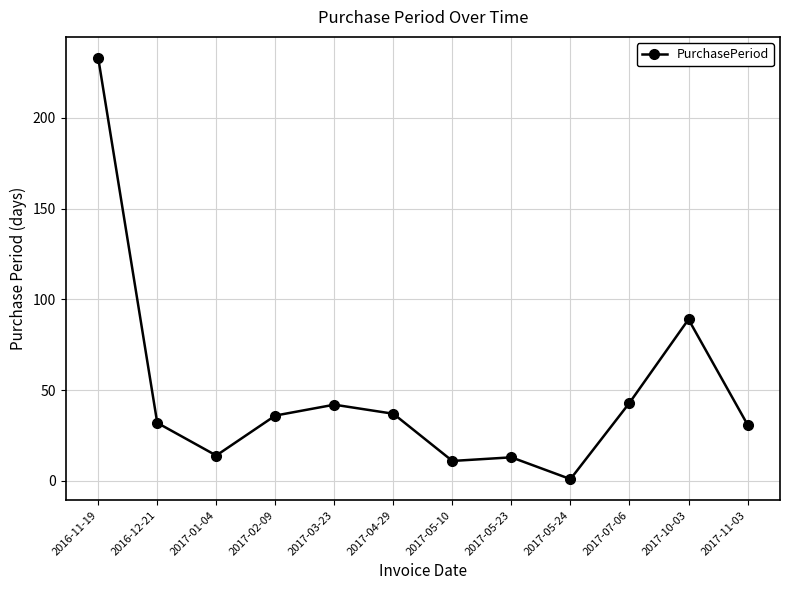

What position from the right is 2017-02-09?

9